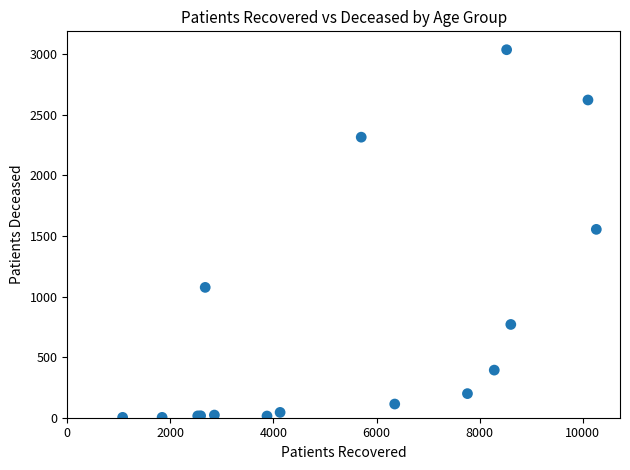

What Y value in the scatter plot is closest to 1520?

1555